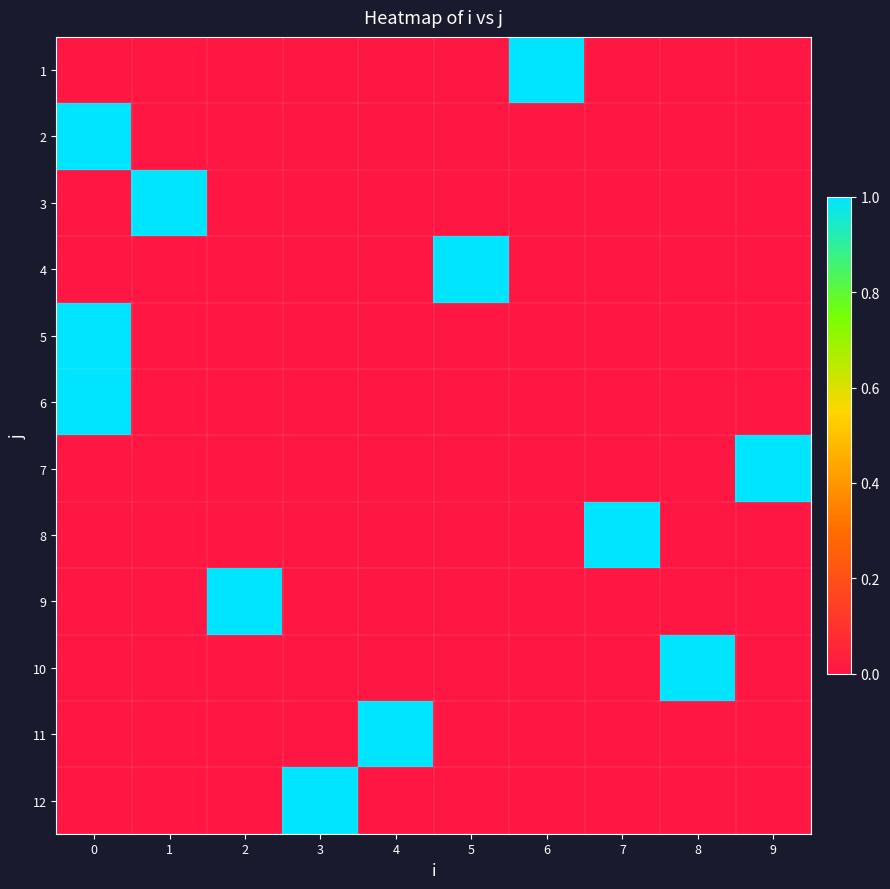

What is the total value across all series at 6?

1